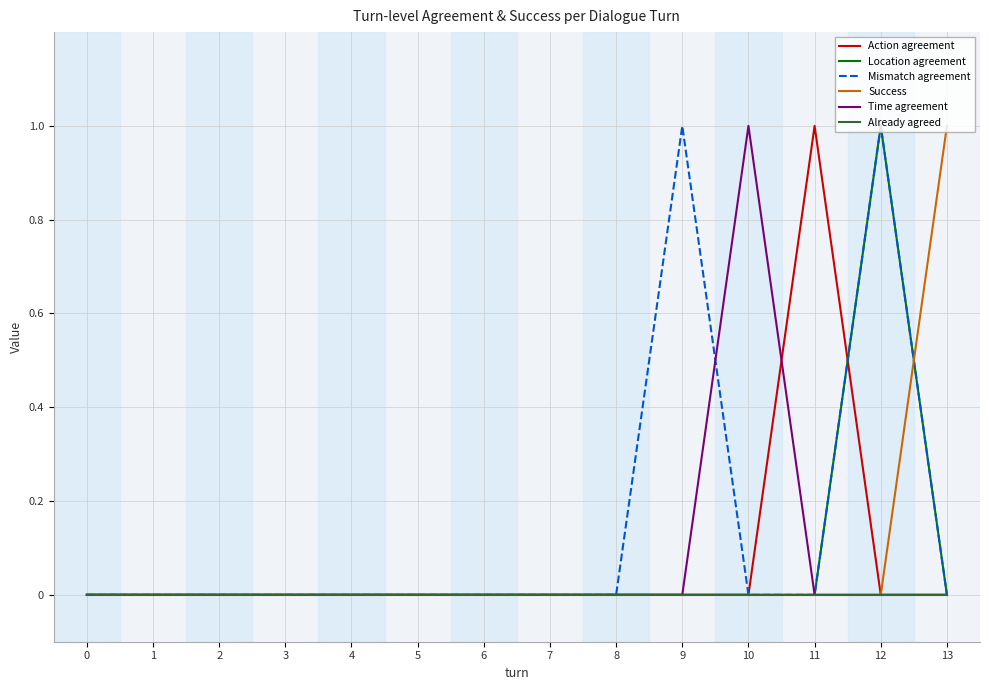

Which series has the largest total across all categories?

Mismatch agreement